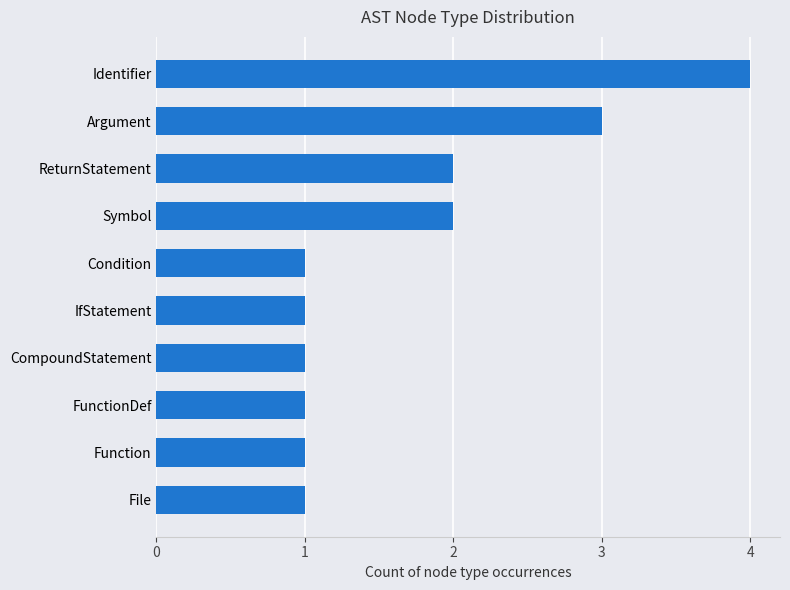

Which has a higher value, ReturnStatement or FunctionDef?

ReturnStatement